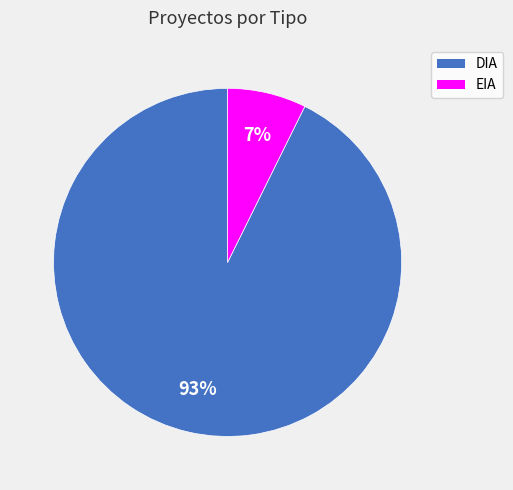

True or false: EIA accounts for 1% of the total.

False